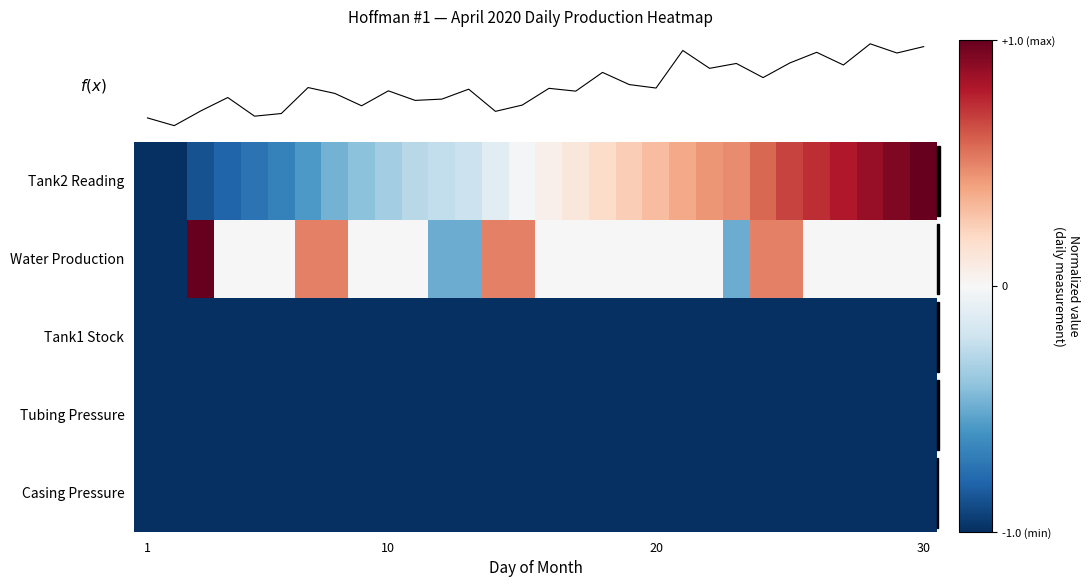

Reading left to right, transcribe all the data shown in this chart.

Tank2 Reading: -1.0	-1.0	-0.9	-0.8	-0.7	-0.7	-0.6	-0.5	-0.4	-0.3	-0.3	-0.2	-0.2	-0.1	-0.0	0.0	0.1	0.2	0.2	0.3	0.4	0.4	0.5	0.6	0.7	0.7	0.8	0.9	0.9	1.0
Water Production: -1.0	-1.0	1.0	0.0	0.0	0.0	0.5	0.5	0.0	0.0	0.0	-0.5	-0.5	0.5	0.5	0.0	0.0	0.0	0.0	0.0	0.0	0.0	-0.5	0.5	0.5	0.0	0.0	0.0	0.0	0.0
Tank1 Stock: -1.0	-1.0	-1.0	-1.0	-1.0	-1.0	-1.0	-1.0	-1.0	-1.0	-1.0	-1.0	-1.0	-1.0	-1.0	-1.0	-1.0	-1.0	-1.0	-1.0	-1.0	-1.0	-1.0	-1.0	-1.0	-1.0	-1.0	-1.0	-1.0	-1.0
Tubing Pressure: -1.0	-1.0	-1.0	-1.0	-1.0	-1.0	-1.0	-1.0	-1.0	-1.0	-1.0	-1.0	-1.0	-1.0	-1.0	-1.0	-1.0	-1.0	-1.0	-1.0	-1.0	-1.0	-1.0	-1.0	-1.0	-1.0	-1.0	-1.0	-1.0	-1.0
Casing Pressure: -1.0	-1.0	-1.0	-1.0	-1.0	-1.0	-1.0	-1.0	-1.0	-1.0	-1.0	-1.0	-1.0	-1.0	-1.0	-1.0	-1.0	-1.0	-1.0	-1.0	-1.0	-1.0	-1.0	-1.0	-1.0	-1.0	-1.0	-1.0	-1.0	-1.0